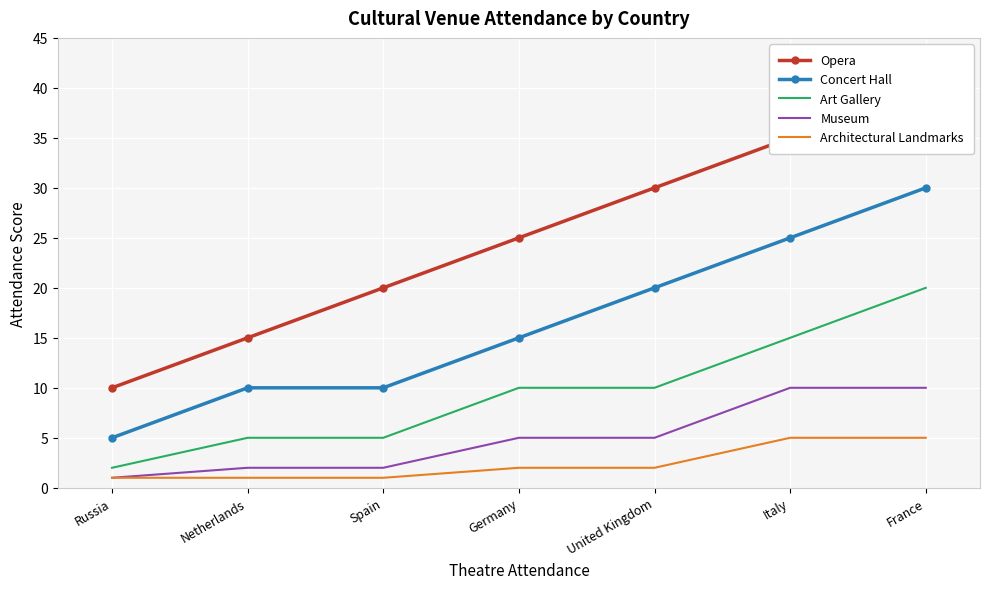

Reading left to right, what are all the values shown in this chart?

Opera: France=40	Italy=35	United Kingdom=30	Germany=25	Spain=20	Netherlands=15	Russia=10
Concert Hall: France=30	Italy=25	United Kingdom=20	Germany=15	Spain=10	Netherlands=10	Russia=5
Art Gallery: France=20	Italy=15	United Kingdom=10	Germany=10	Spain=5	Netherlands=5	Russia=2
Museum: France=10	Italy=10	United Kingdom=5	Germany=5	Spain=2	Netherlands=2	Russia=1
Architectural Landmarks: France=5	Italy=5	United Kingdom=2	Germany=2	Spain=1	Netherlands=1	Russia=1